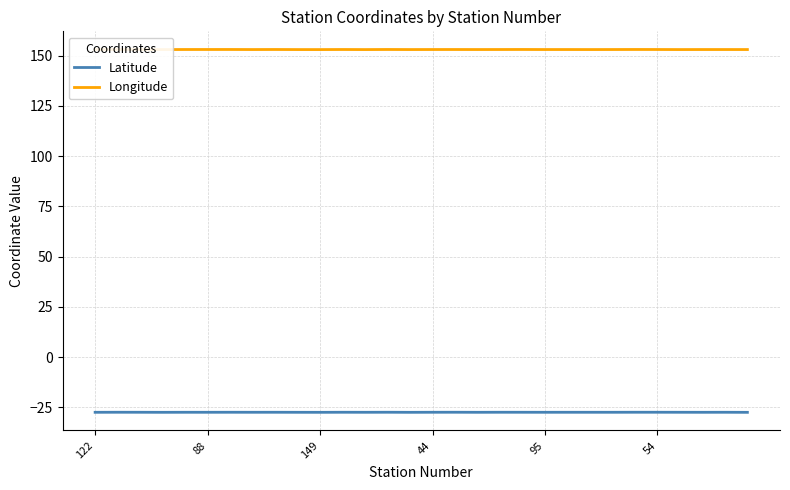

What is the minimum value for Longitude?

153.0